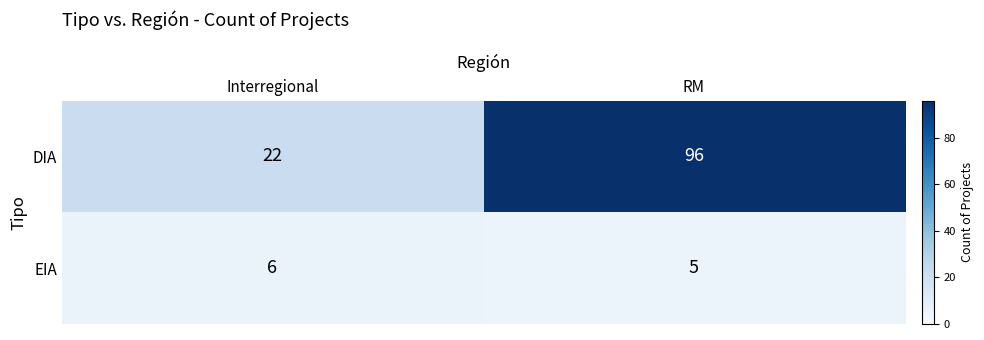

Is it true that EIA equals 5 at RM?

True